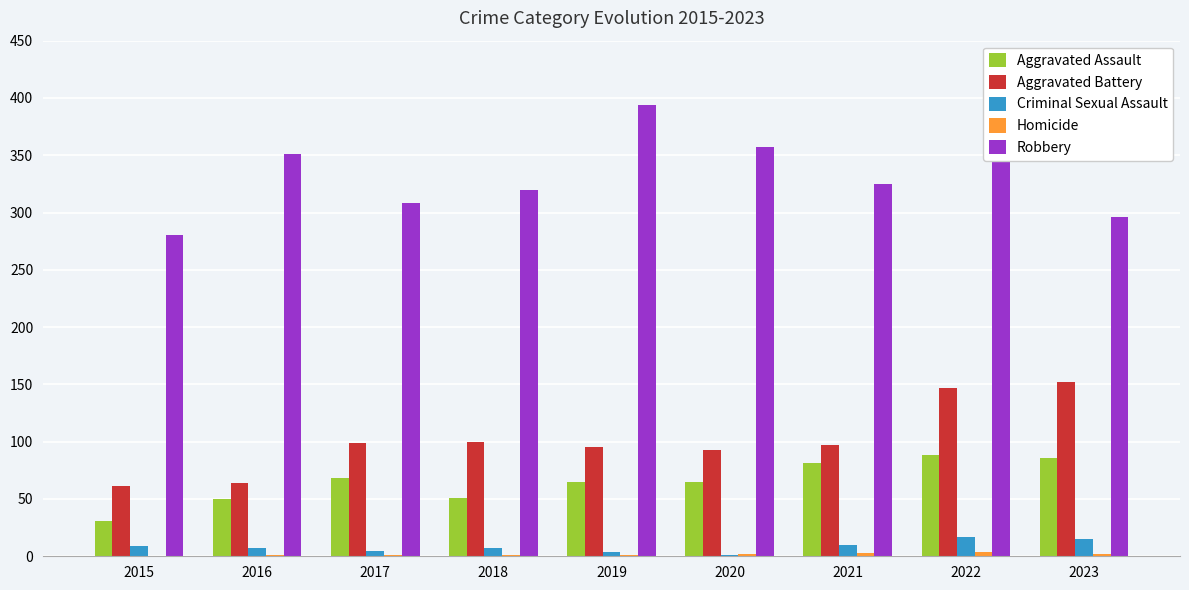

Which series has the largest total across all categories?

Robbery